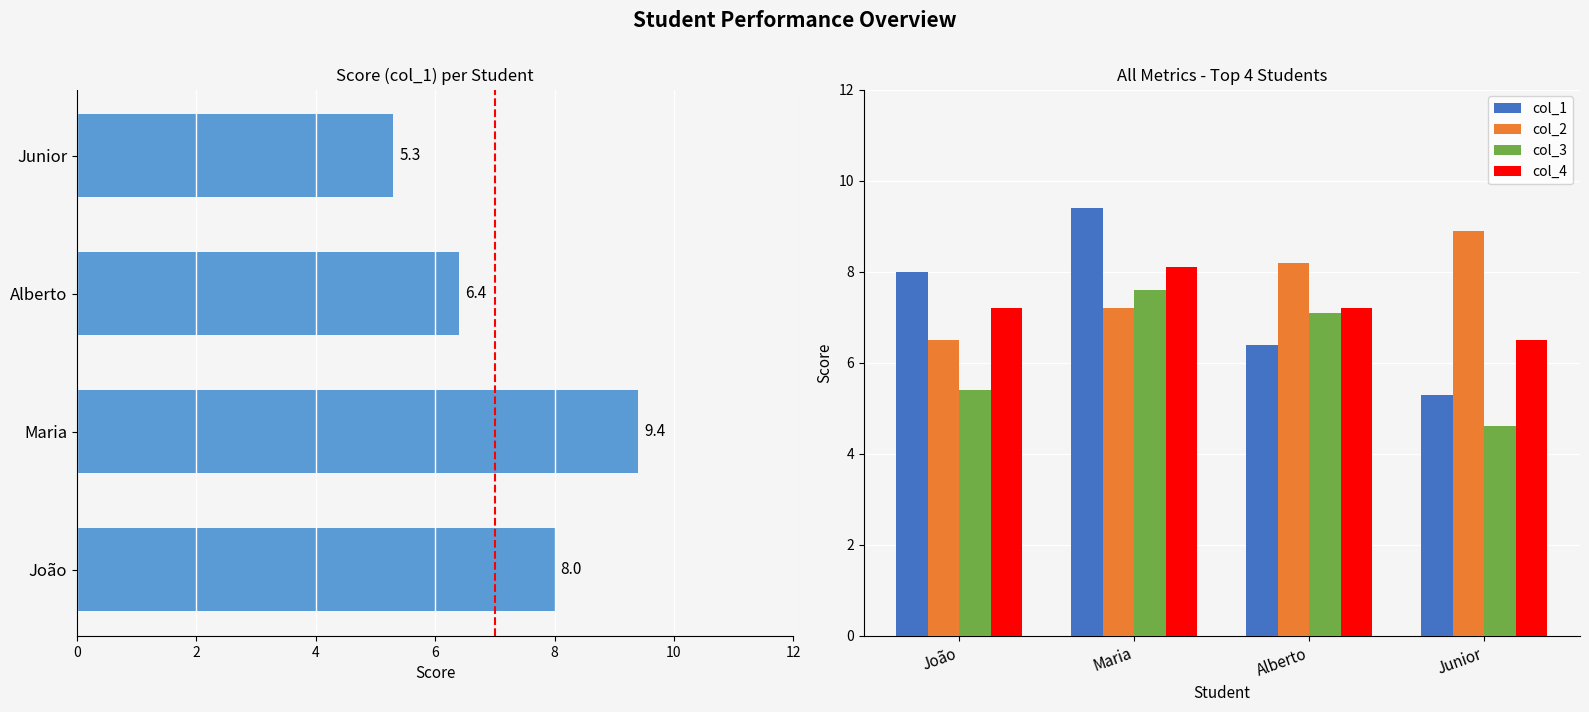

Where is col_2 nearest to the value 7?

Maria